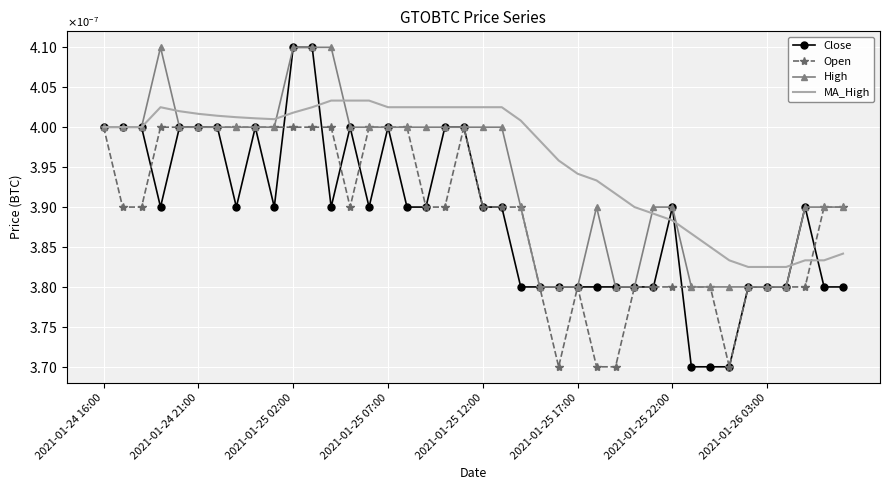

At which category is the sum across all series the highest?

11